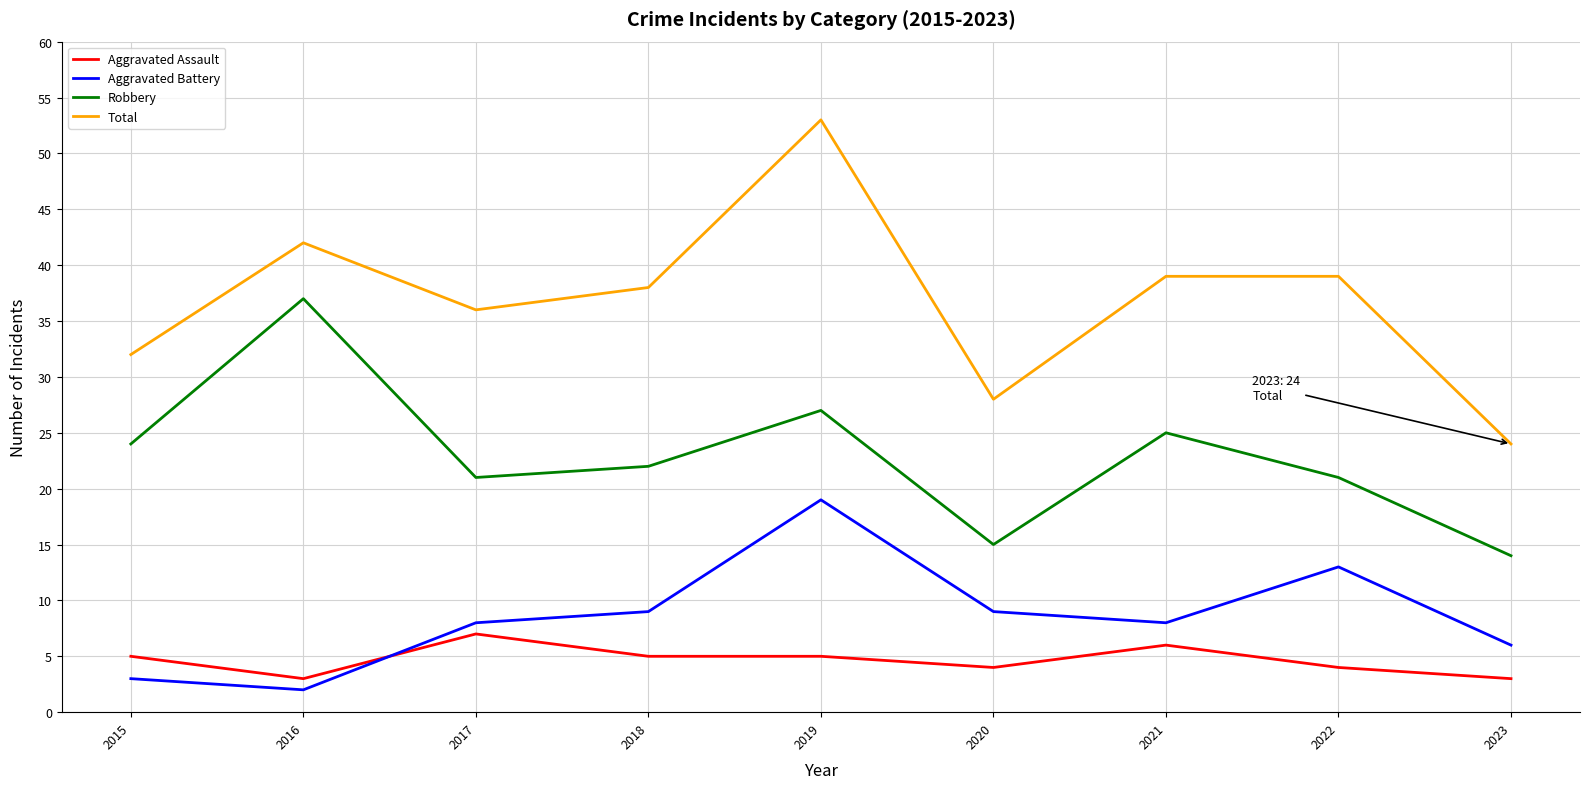

What are all the series names shown in the legend?

Aggravated Assault, Aggravated Battery, Robbery, Total